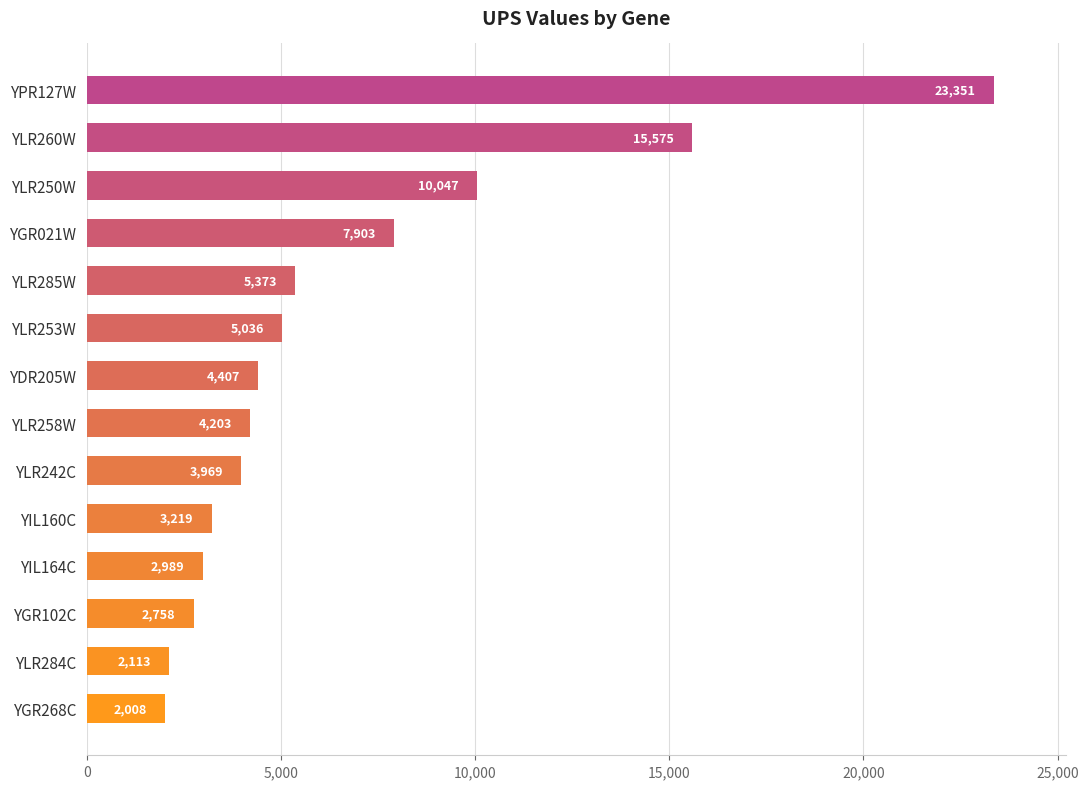

How many series are shown in this chart?

1